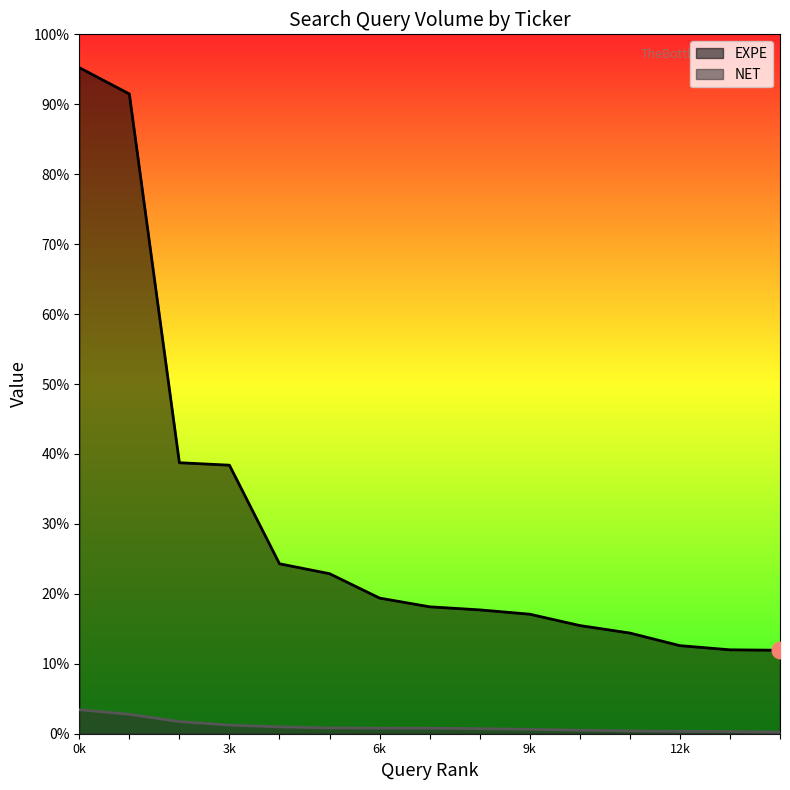

How many distinct data groups are displayed?

2